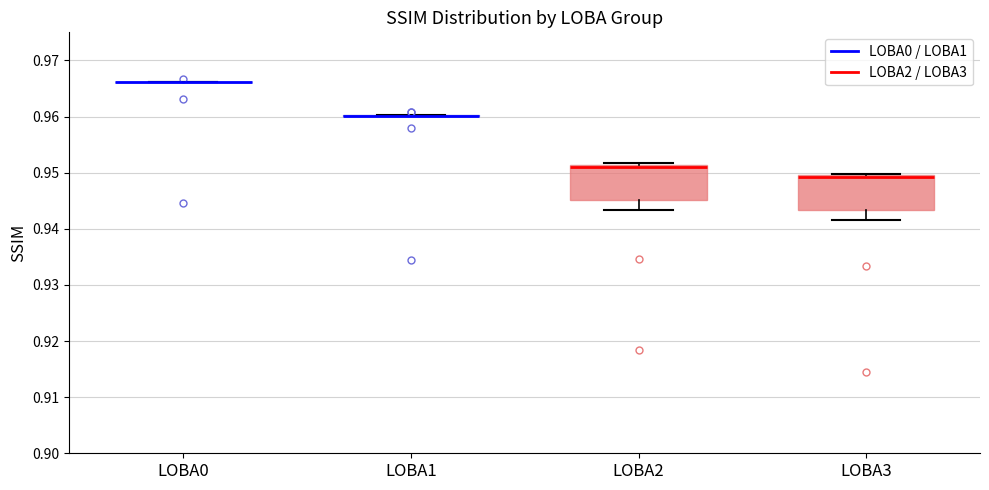

Reading left to right, read every box against the y-axis: the position of its median line, the range the box covers, and the ends of its whiskers. The values are not printed on the chart, so give them approximately, as read against the axis.

LOBA0: box collapsed to a line at 0.966, whiskers 0.966 to 0.966
LOBA1: box collapsed to a line at 0.960, whiskers 0.960 to 0.960
LOBA2: median 0.951 (just below the box's upper edge), box 0.945 to 0.951, whiskers 0.943 to 0.952
LOBA3: median 0.949 (drawn on the box's upper edge), box 0.943 to 0.950, whiskers 0.942 to 0.950